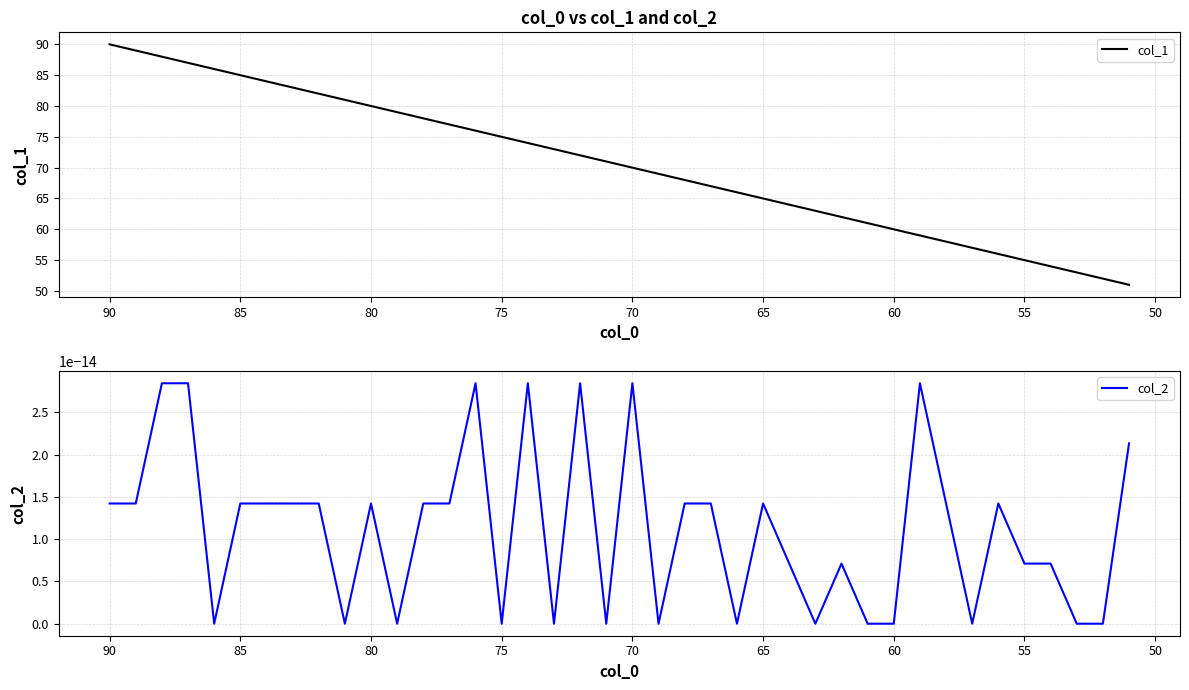

List the series in order of their peak value, lowest first.

col_2, col_1